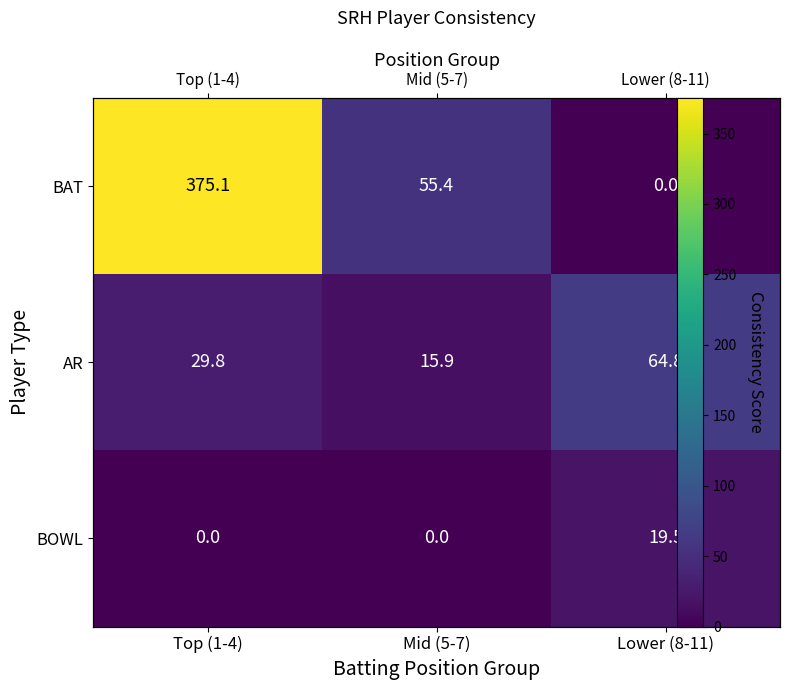

At which label does AR first exceed 29?

Top (1-4)